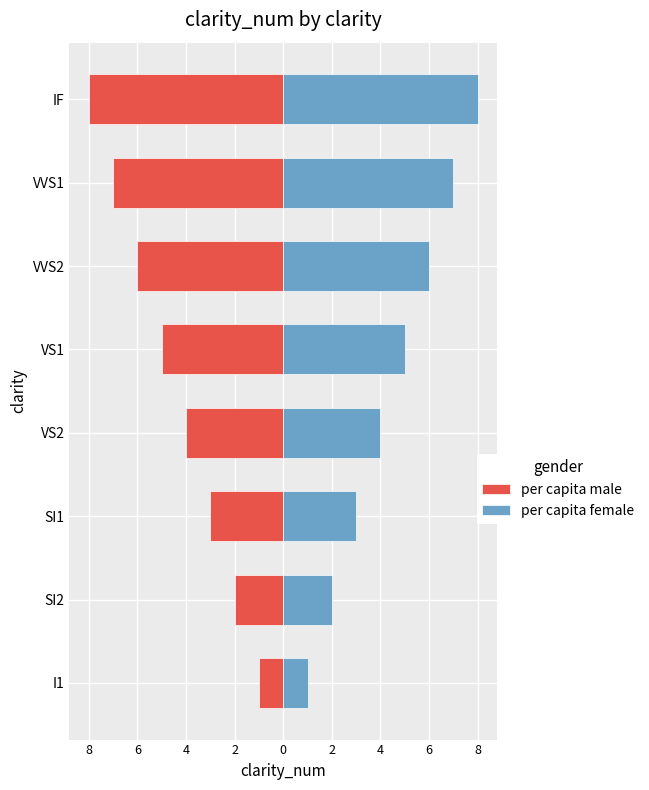

Between I1 and VS2, which series saw the biggest shift?

per capita male